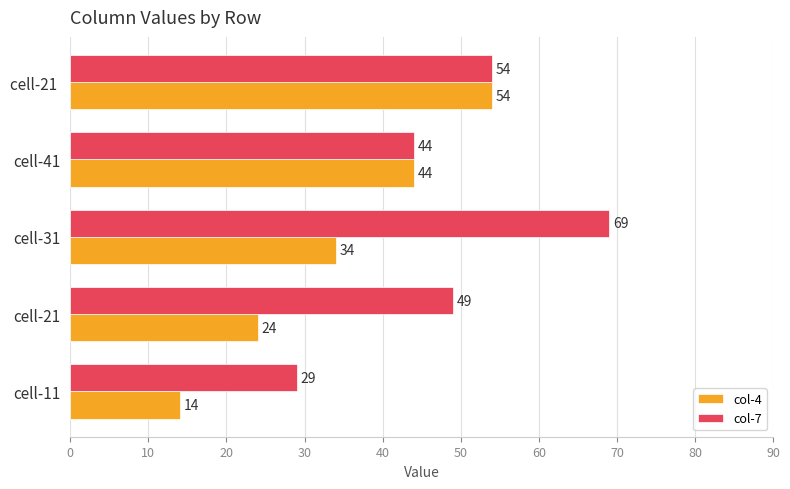

What are all the series names shown in the legend?

col-4, col-7